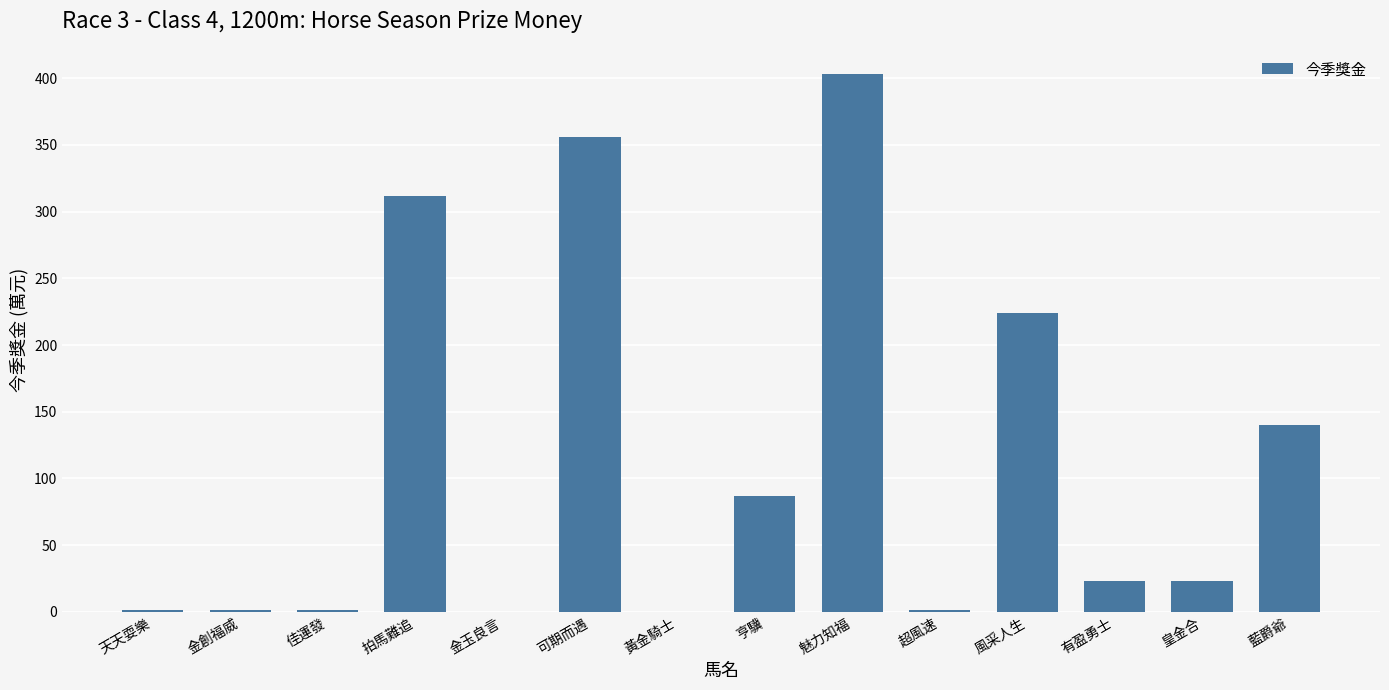

Where does the data first go above 23?

拍馬難追